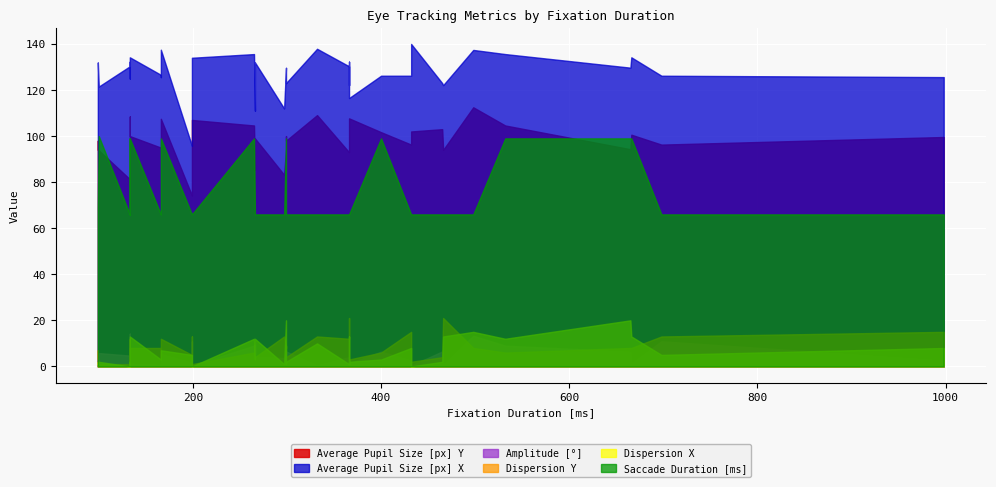

True or false: Dispersion X and Saccade Duration [ms] cross at least once.

False